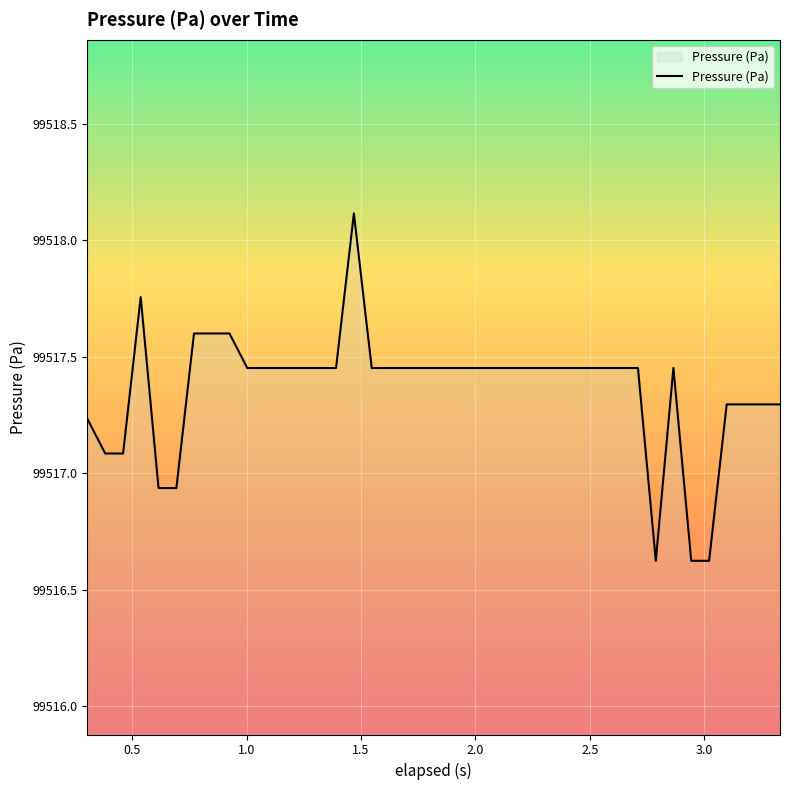

What is the minimum value shown in the chart?

99516.6